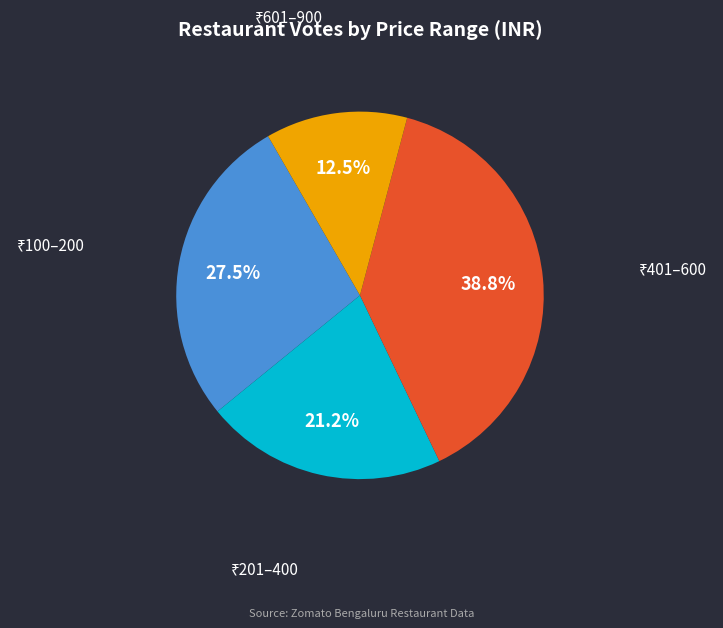

Is there a majority slice in this chart?

No